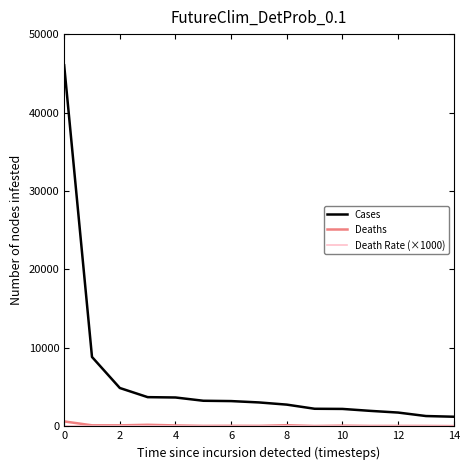

What is the average value of the Cases series?

5991.9